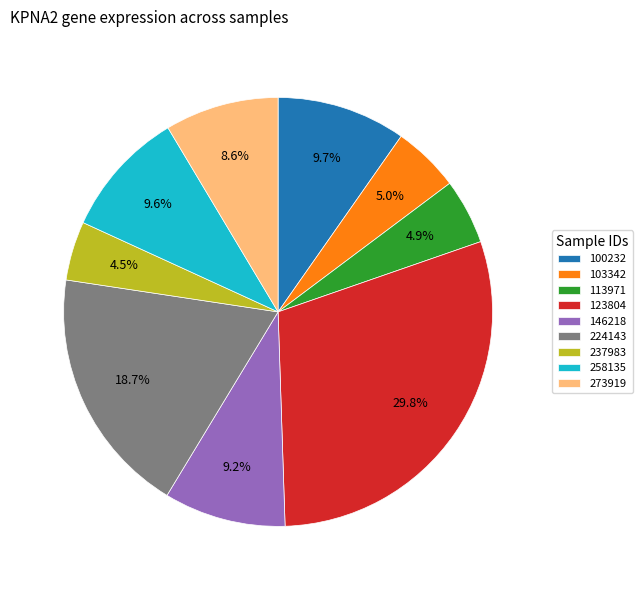

What percentage do 100232 and 258135 together represent?

19.3%